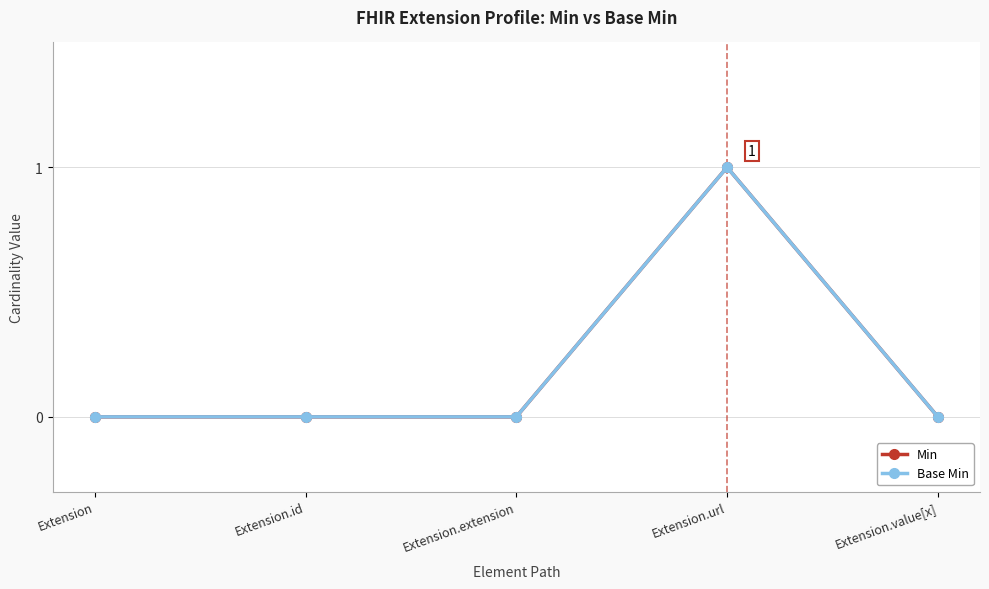

How many lines are shown in the chart?

2